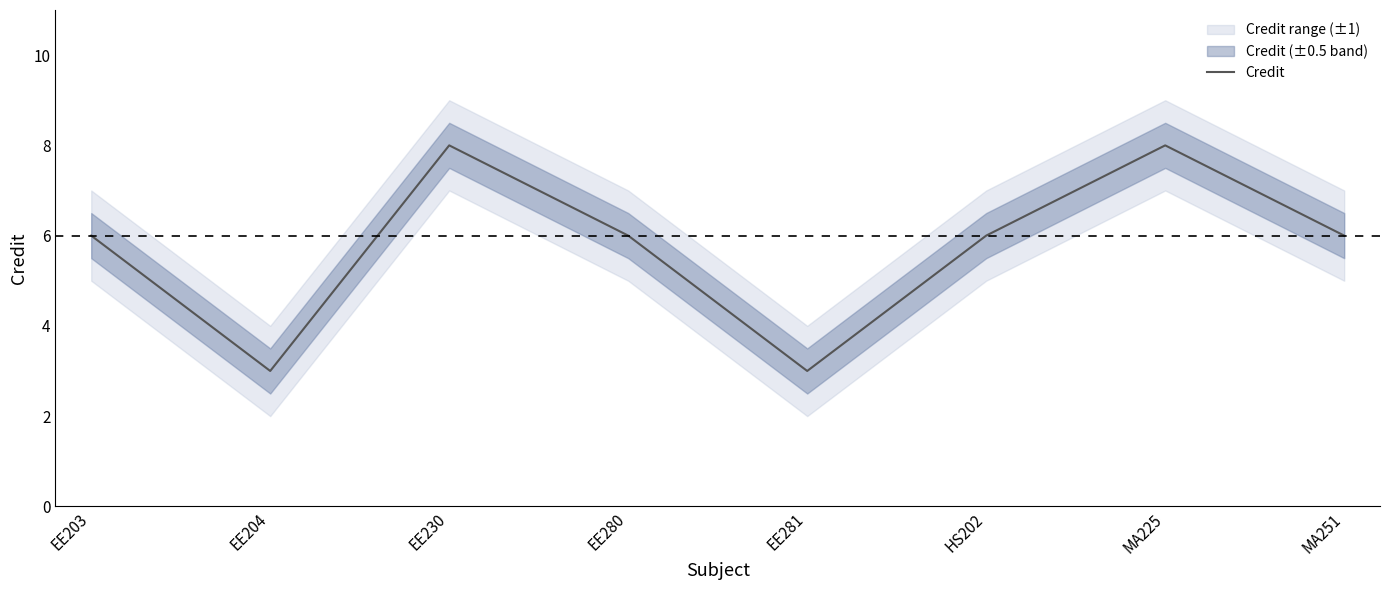

What is the sum of all values?

46